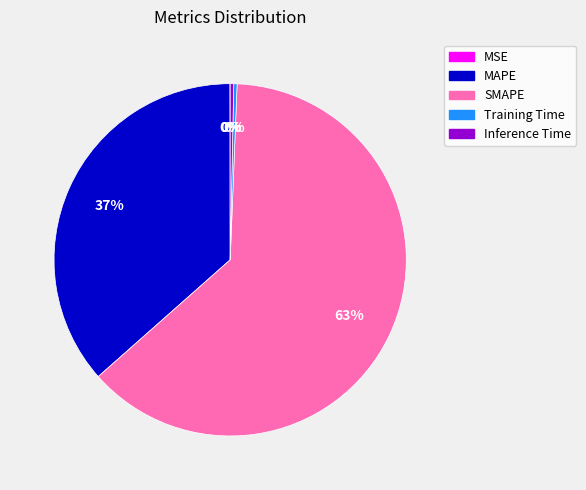

Which has a higher value, SMAPE or Inference Time?

SMAPE